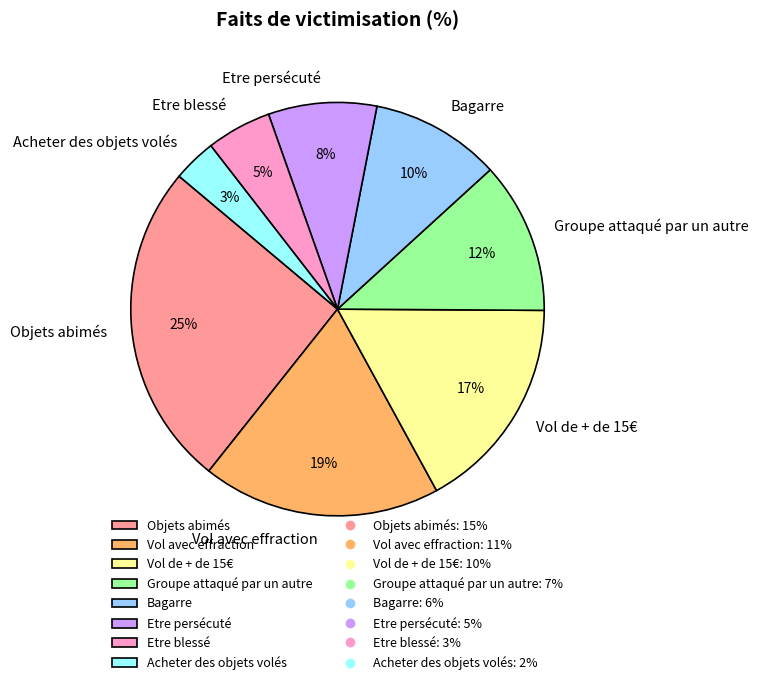

Count the number of slices in the pie.

8